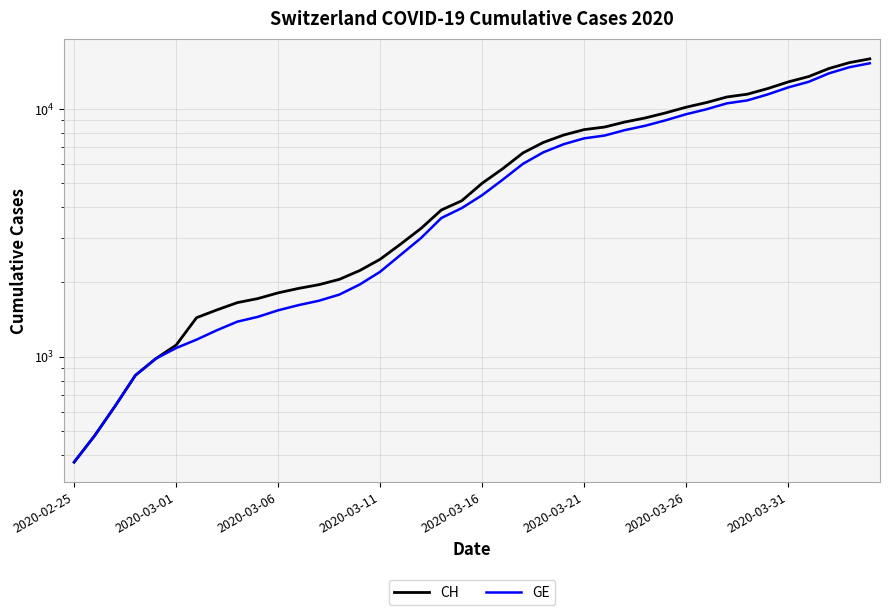

What is the difference between the highest and lowest values at 2020-03-11?

271